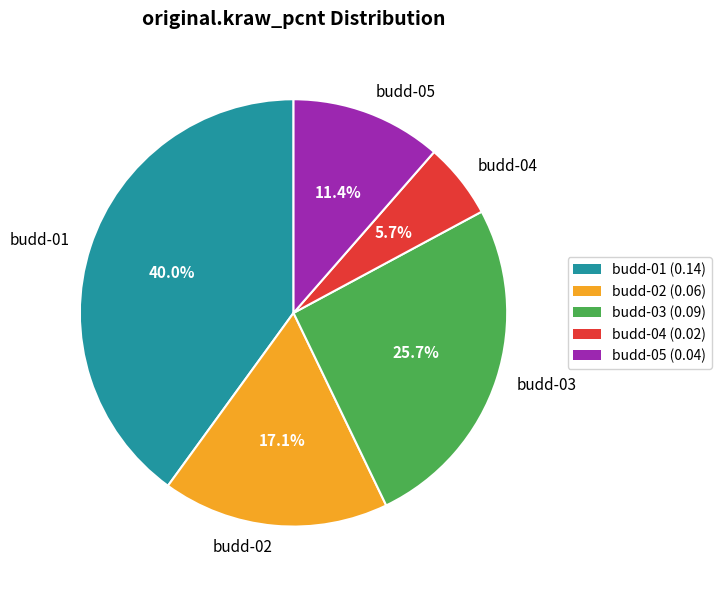

To the nearest percent, what is the average slice percentage?

20%